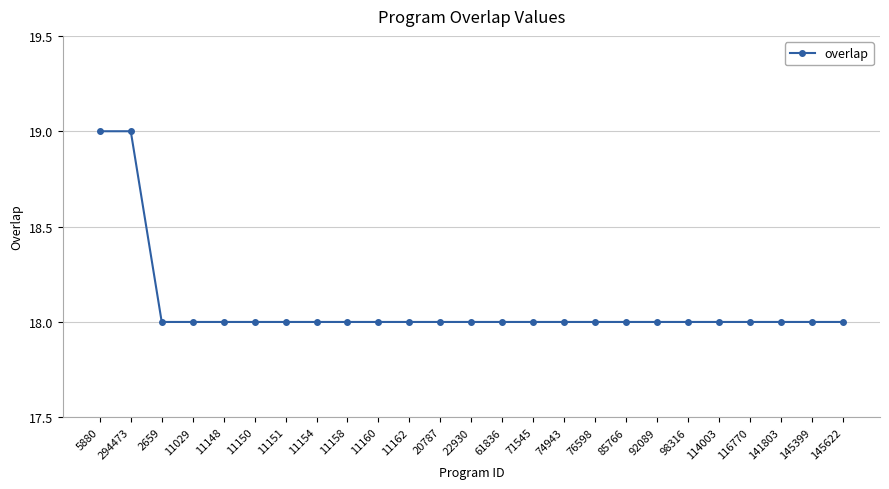

What is the difference between the second highest and second lowest values?

1